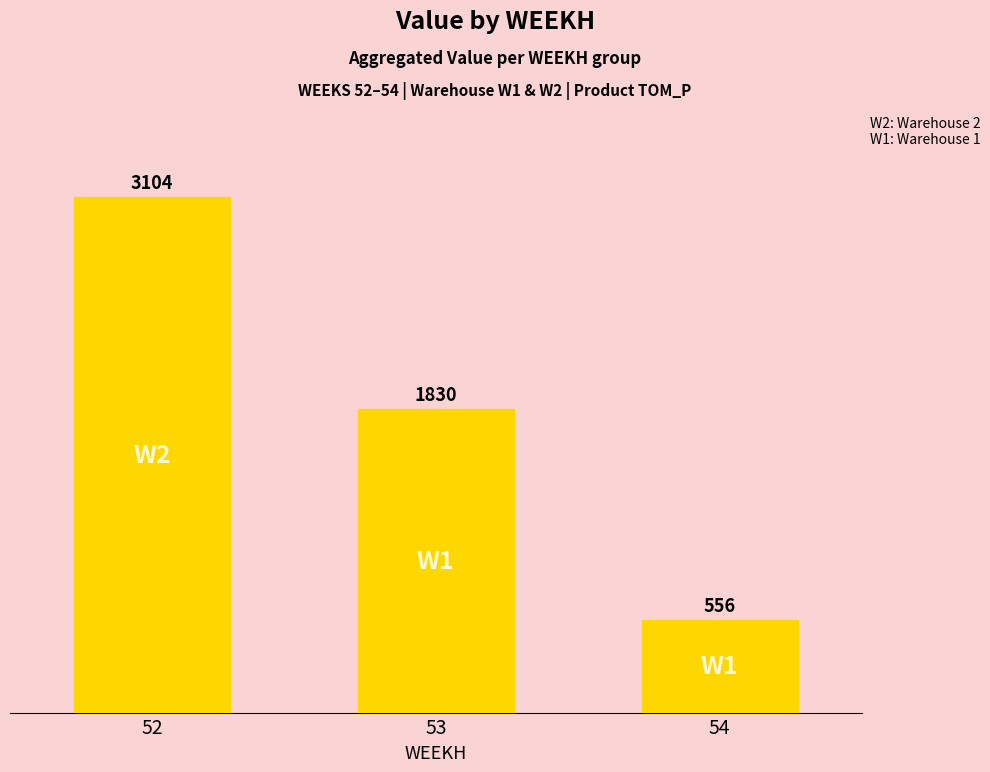

How many bars are there in total?

3